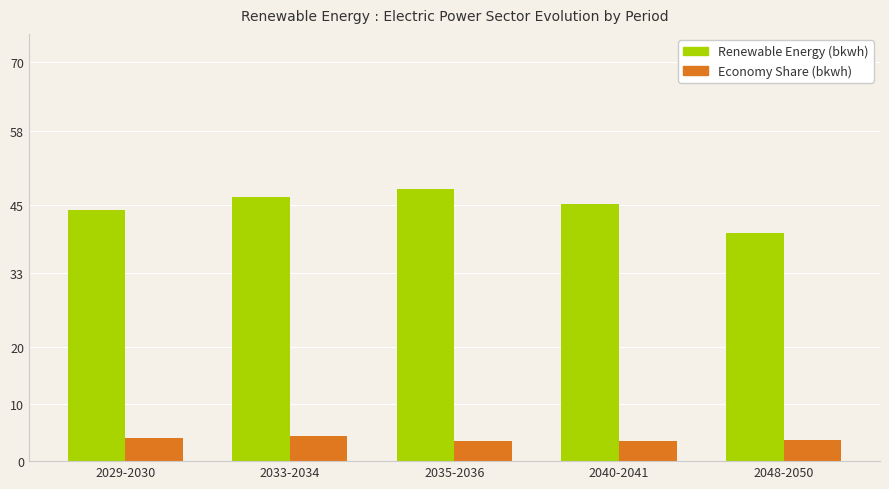

What is the greatest value displayed?

47.8